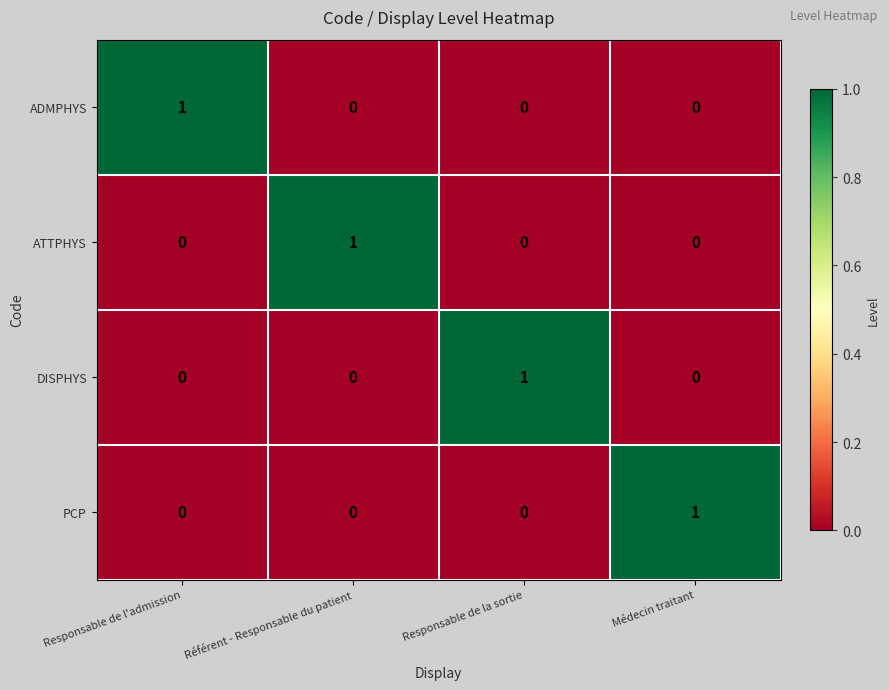

Count the PCP values in the range 0 to 1.

4